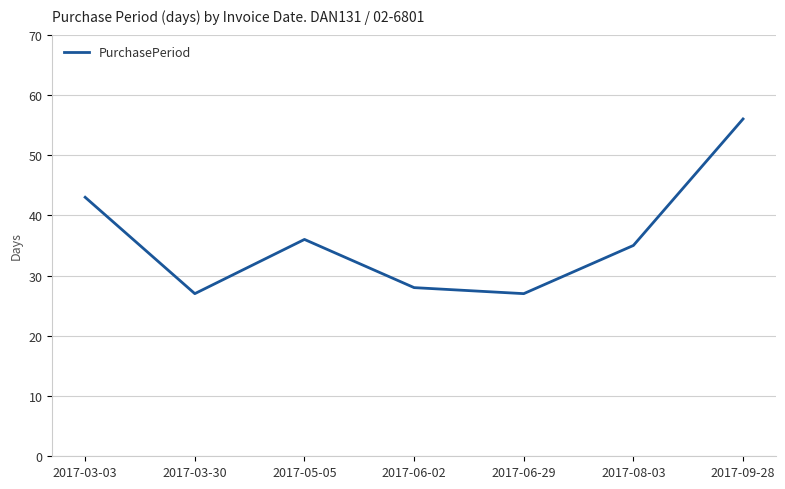

At which label does the data first exceed 35?

2017-03-03